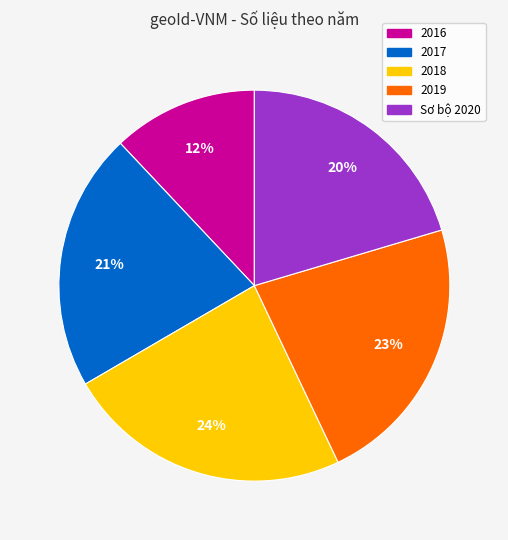

Between 2019 and 2017, which is larger?

2019